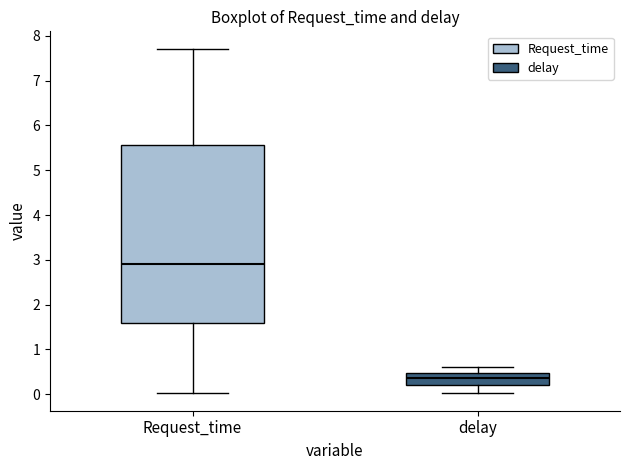

Reading left to right, read every box against the y-axis: the position of its median line, the range the box covers, and the ends of its whiskers. The values are not printed on the chart, so give them approximately, as read against the axis.

Request_time: median 2.9, box 1.6 to 5.6, whiskers 0.0 to 7.7
delay: median 0.4, box 0.2 to 0.5, whiskers 0.0 to 0.6